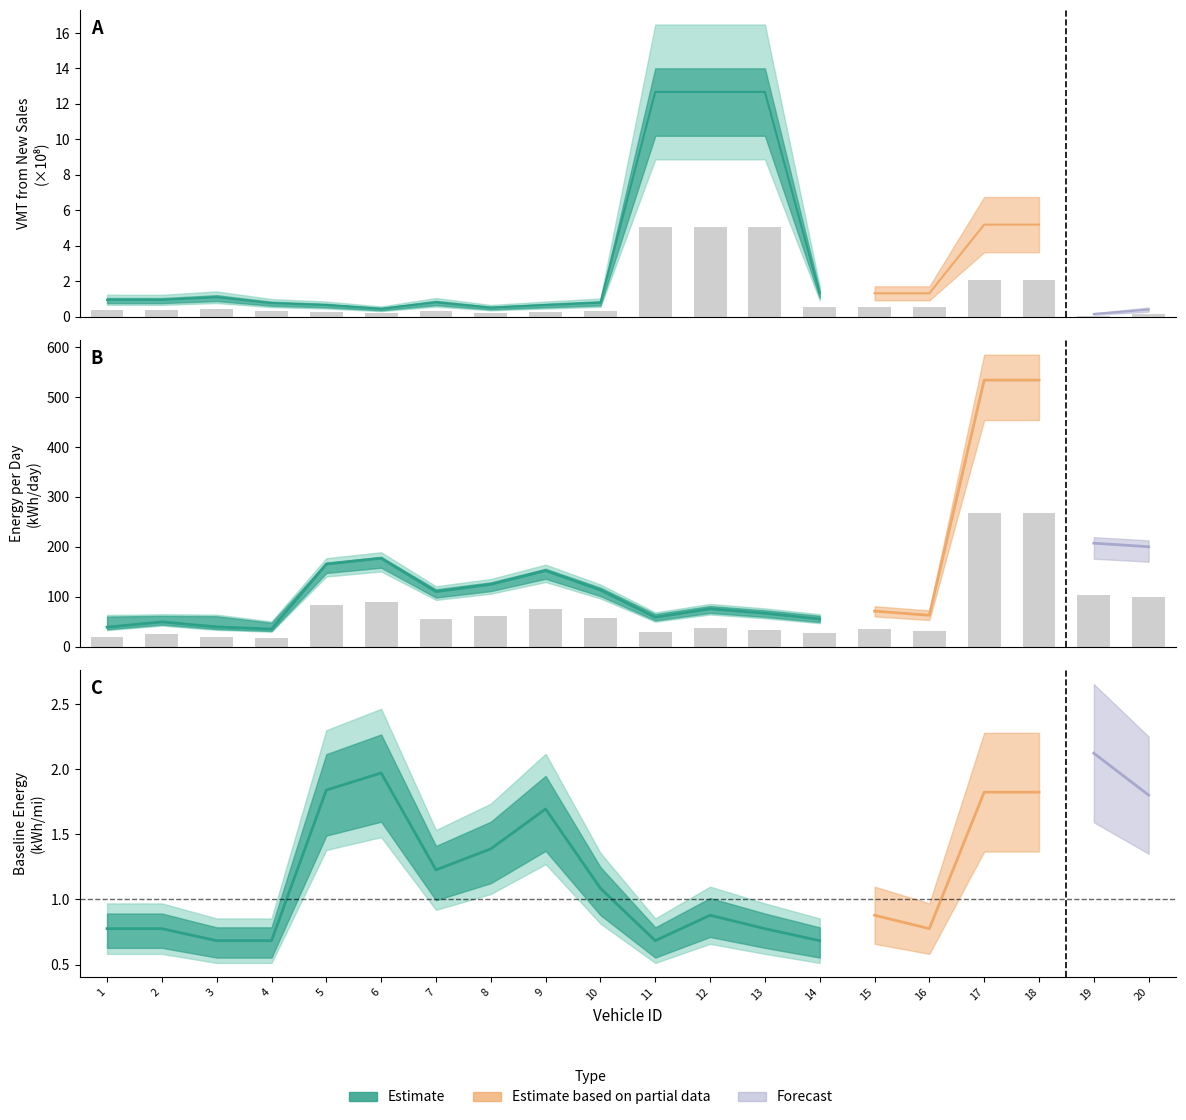

Which series has the largest total across all categories?

Estimate